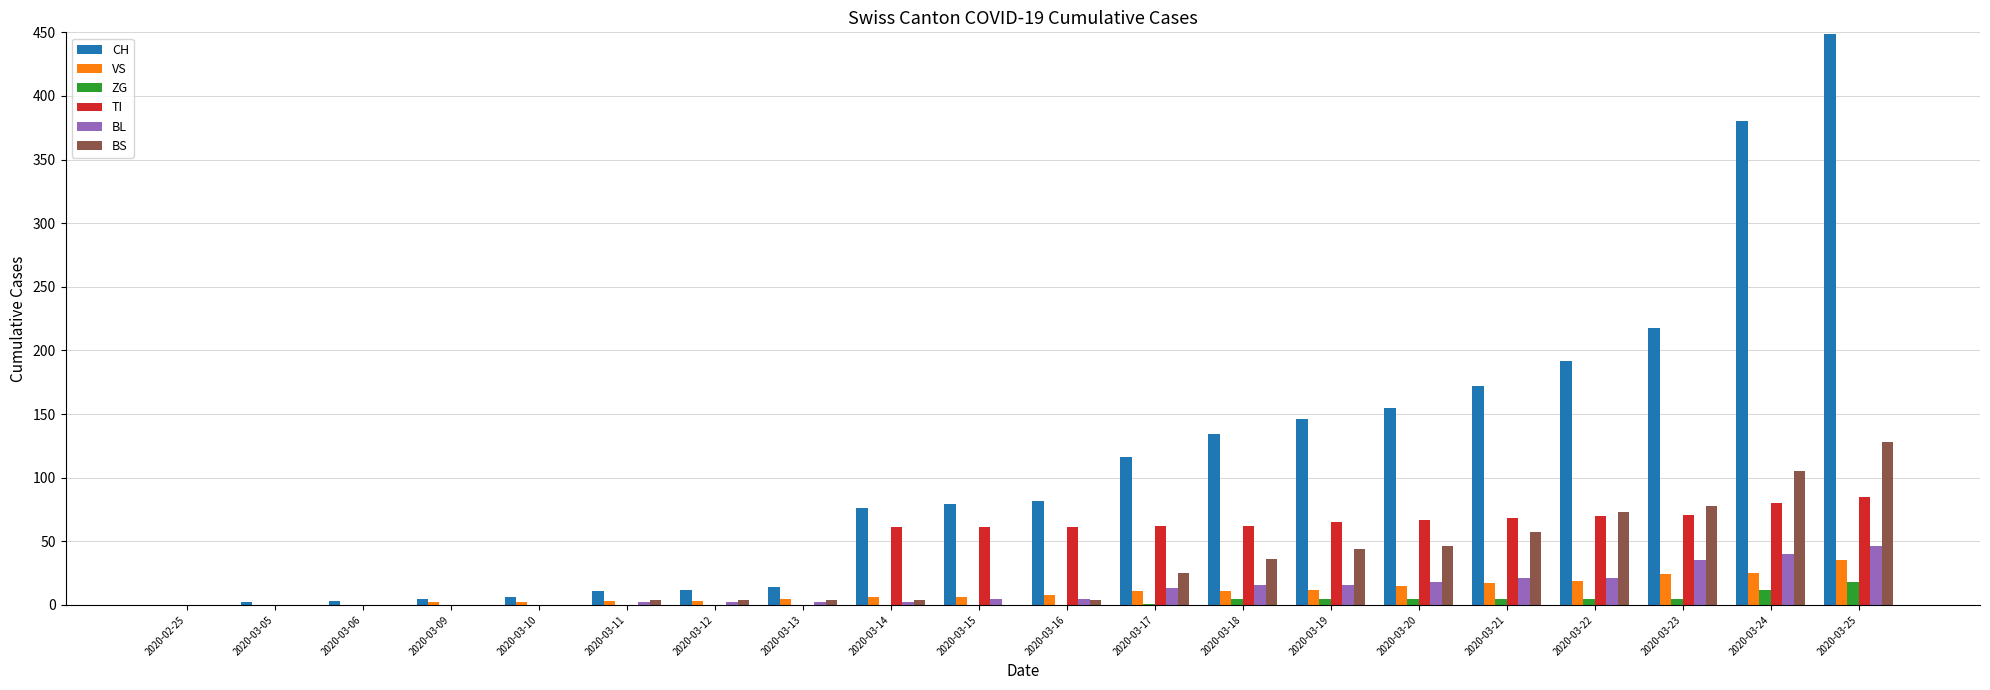

True or false: CH has a value of 54 at 2020-03-16.

False